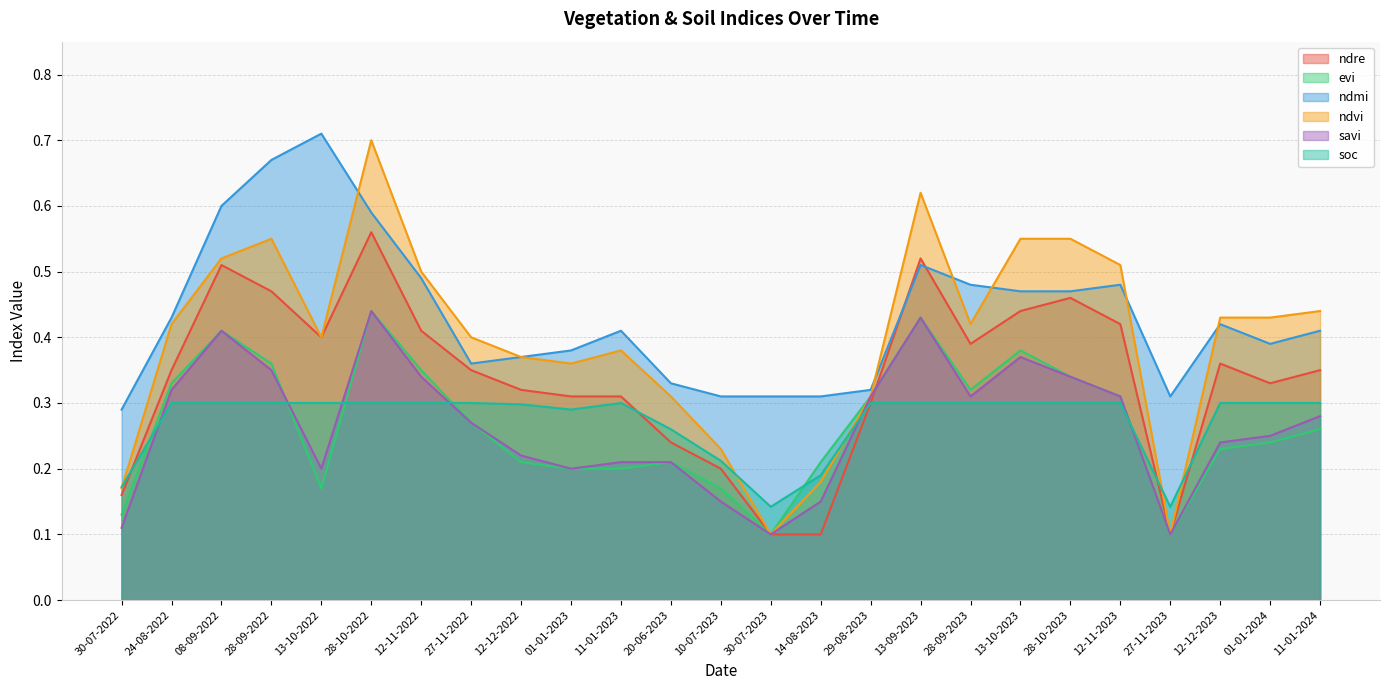

Rank the categories by savi value from lowest to highest.

30-07-2023, 27-11-2023, 30-07-2022, 10-07-2023, 14-08-2023, 13-10-2022, 01-01-2023, 11-01-2023, 20-06-2023, 12-12-2022, 12-12-2023, 01-01-2024, 27-11-2022, 11-01-2024, 29-08-2023, 28-09-2023, 12-11-2023, 24-08-2022, 12-11-2022, 28-10-2023, 28-09-2022, 13-10-2023, 08-09-2022, 13-09-2023, 28-10-2022